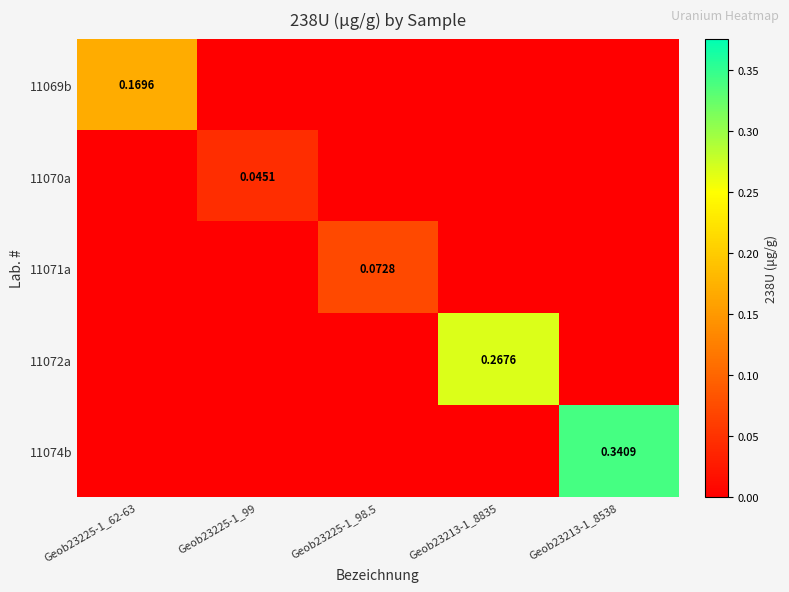

What is the difference between the highest and lowest values at Geob23225-1_62-63?

0.2